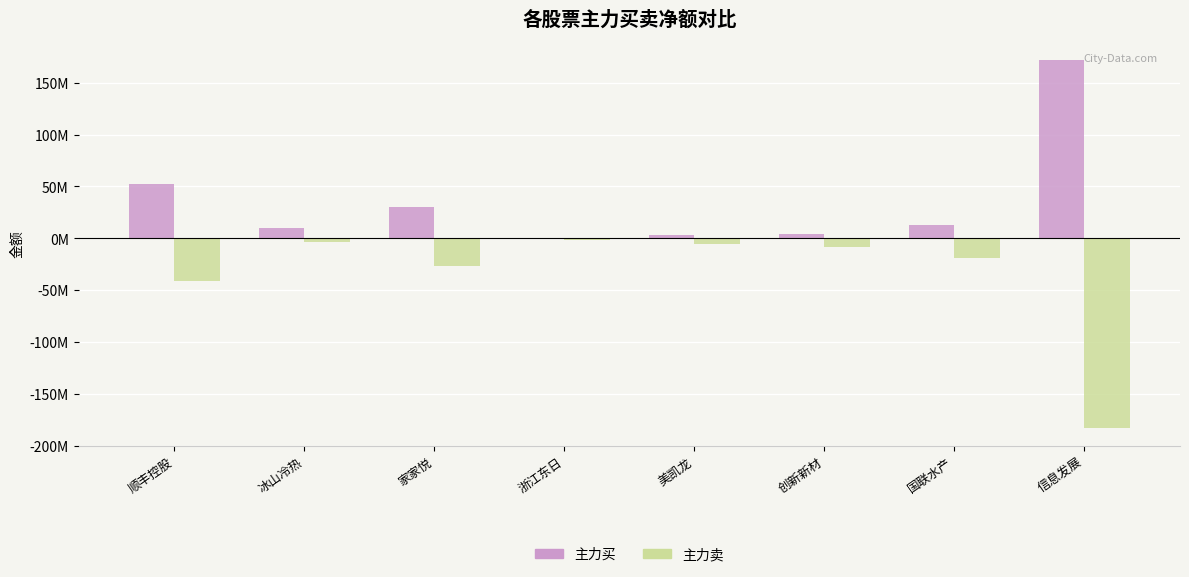

What are all the series names shown in the legend?

主力买, 主力卖